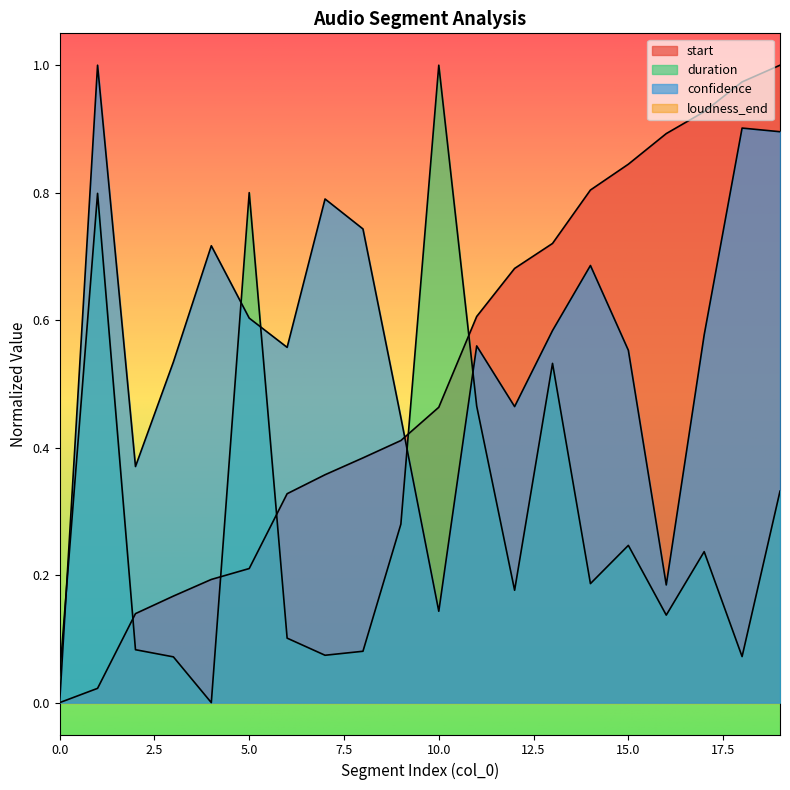

What is the value of the confidence point at the 11th from the left?

0.1